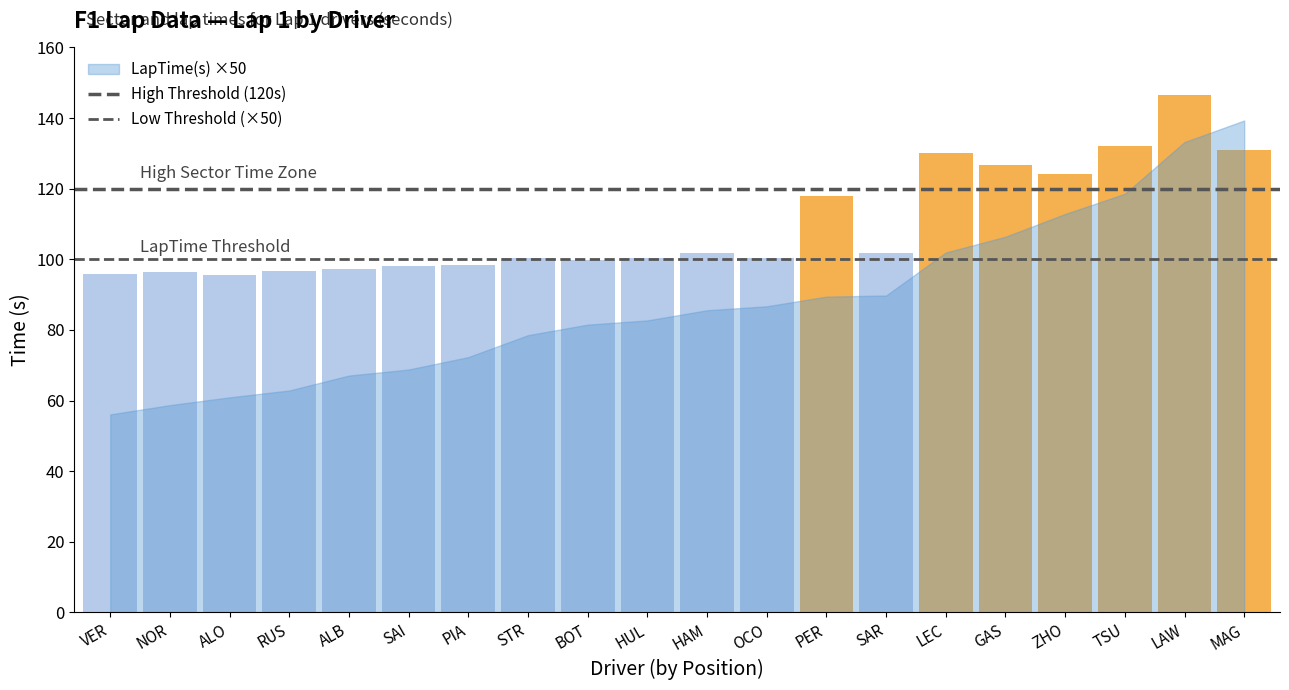

Which series has the largest total across all categories?

High Threshold (120s)